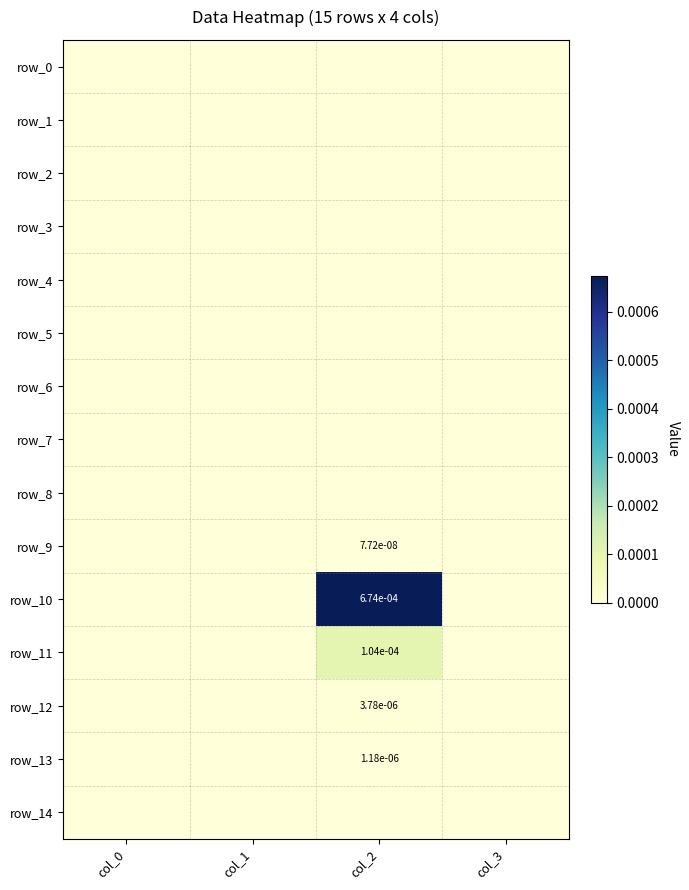

List the labels in order of row_9 value, largest first.

col_2, col_0, col_1, col_3